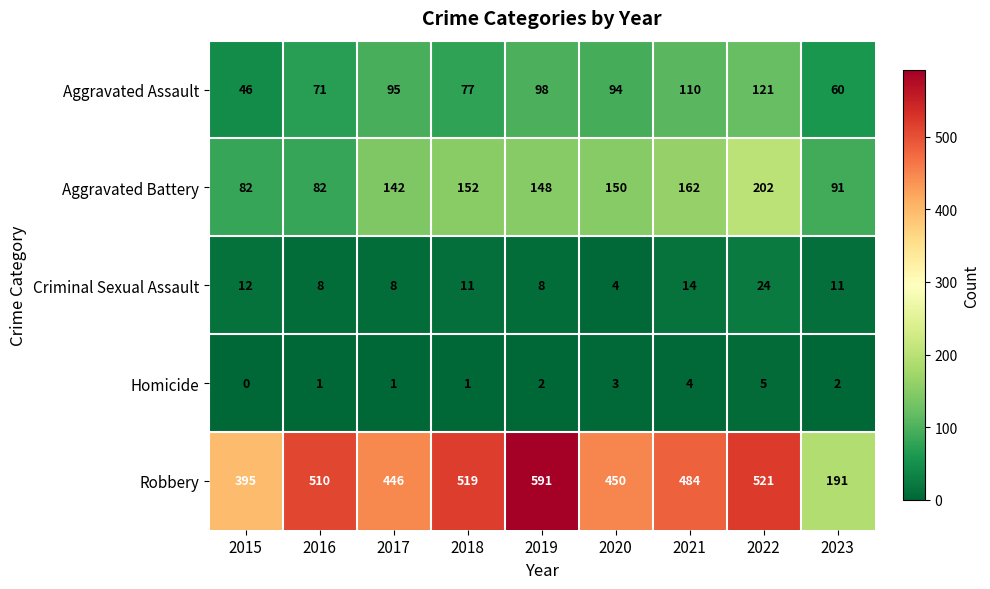

What is the sum of all Robbery values?

4107